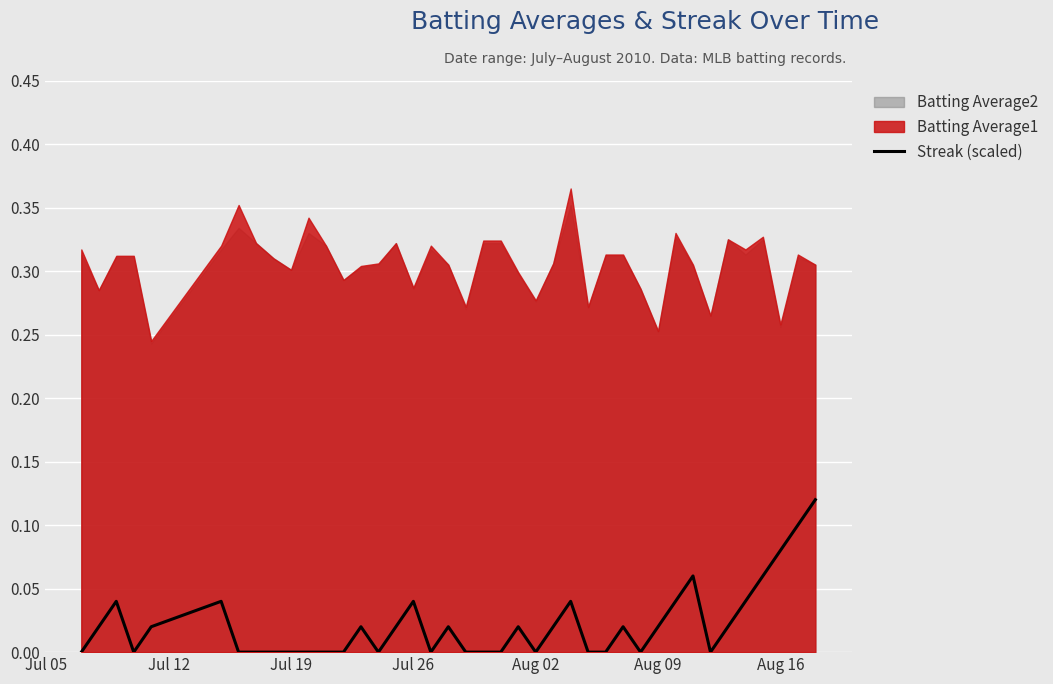

What is the difference between the maximum and second lowest values?

0.1